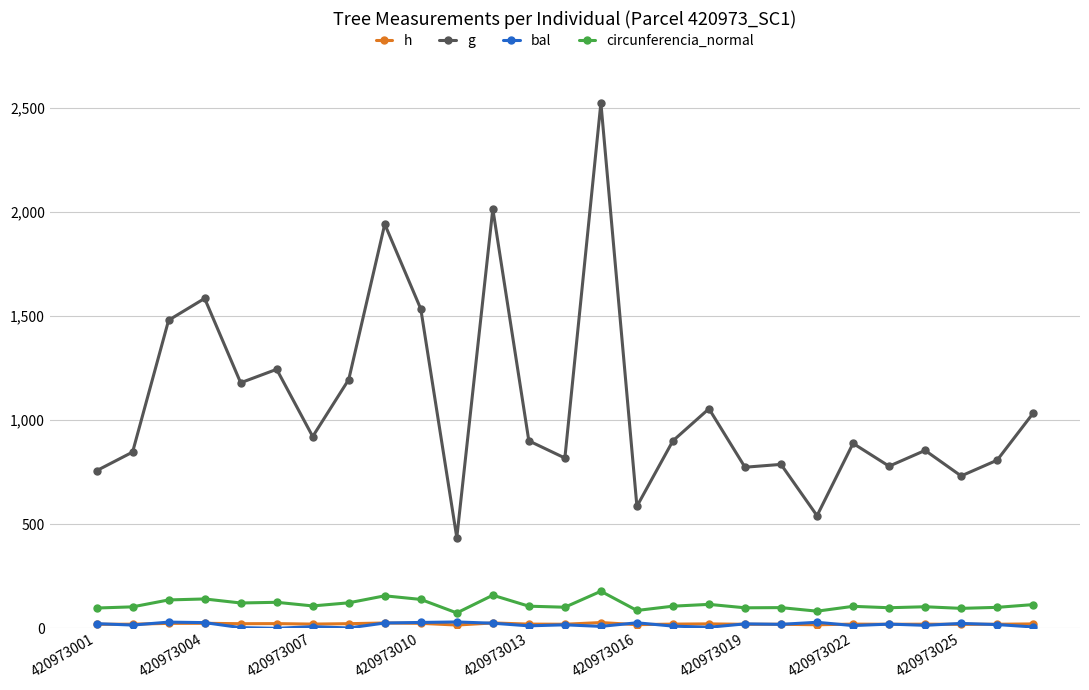

True or false: h and g cross at least once.

False